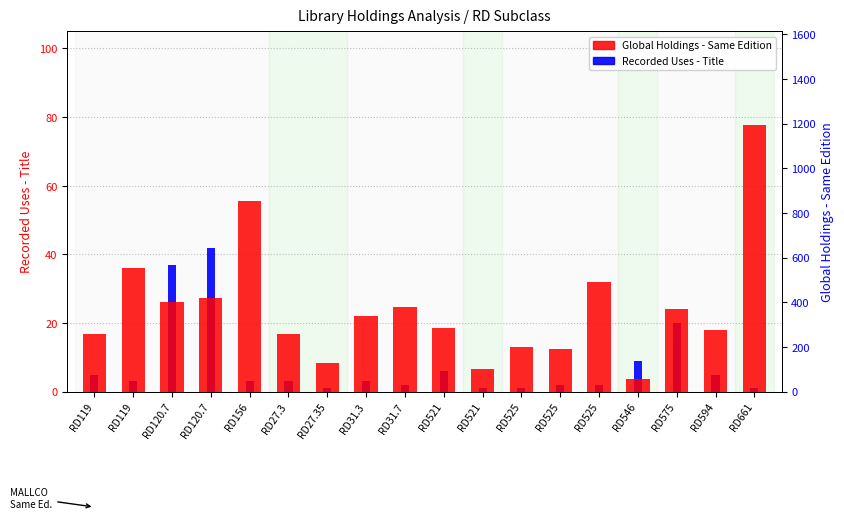

At how many categories does at least one series exceed 398?

6